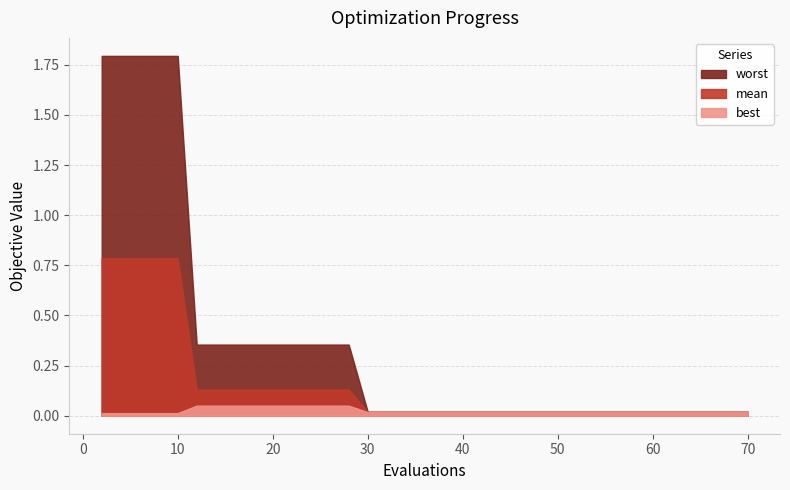

True or false: mean and best cross at least once.

False